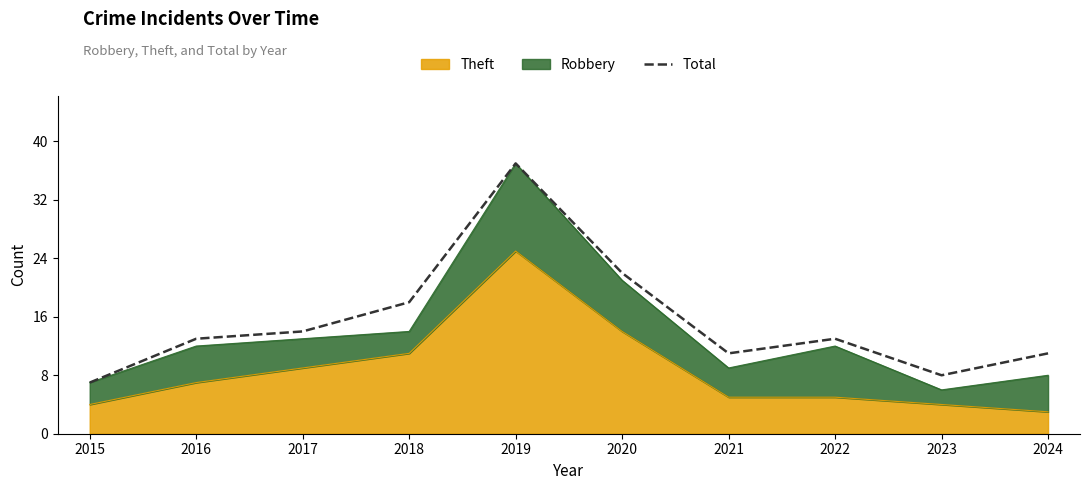

What value does the data have at 2020, to the nearest 10?

20